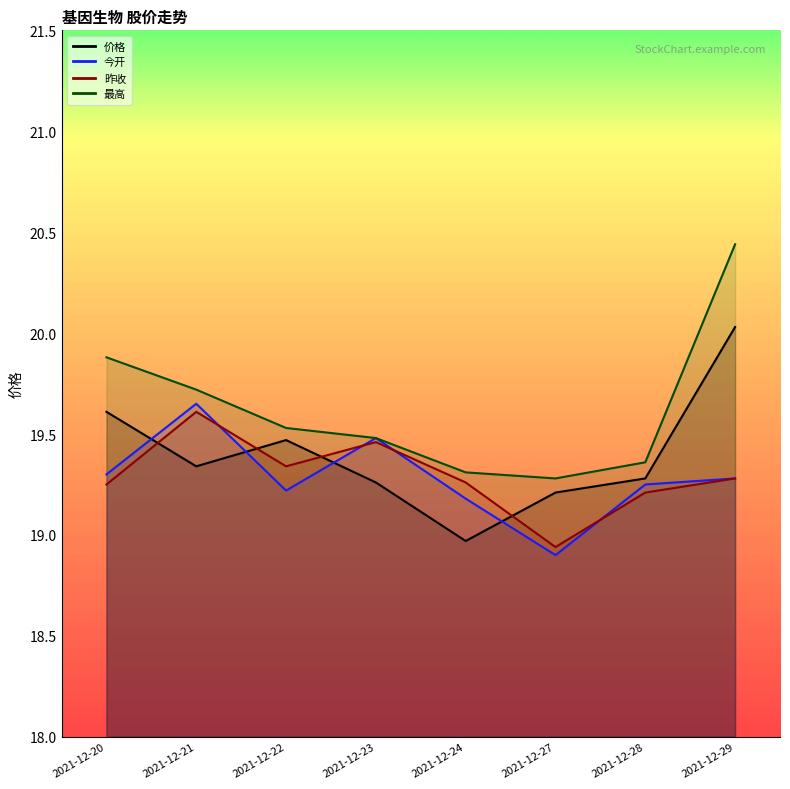

What is the smallest value displayed?

18.9